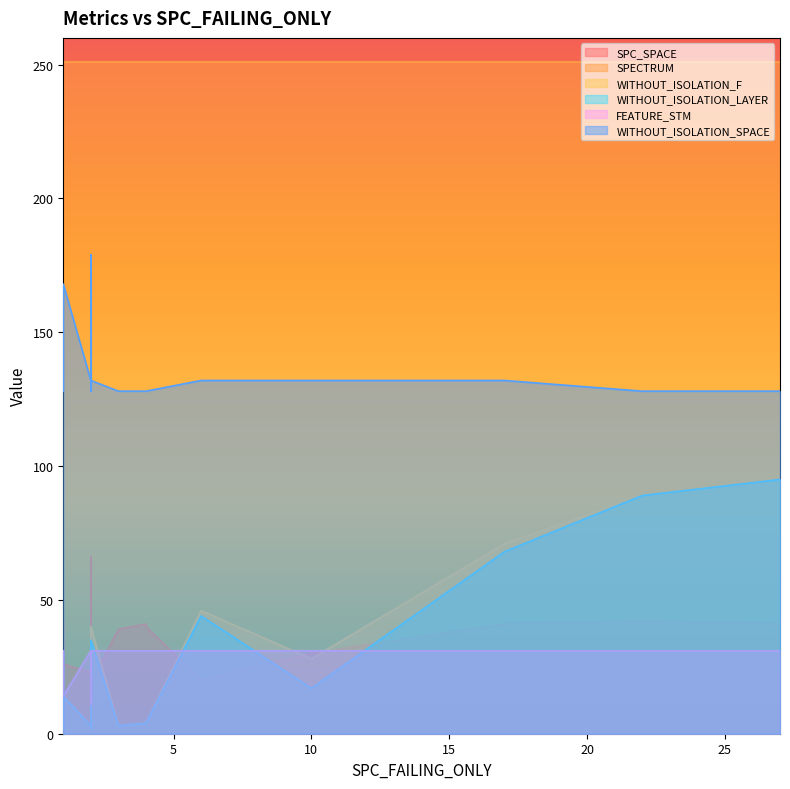

At how many categories does at least one series exceed 206?

20